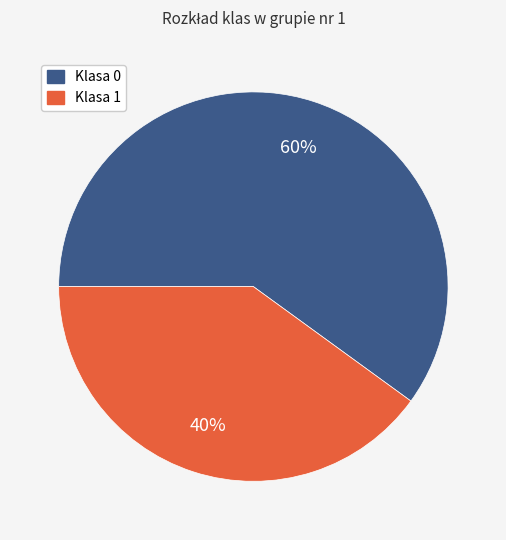

Do Klasa 0 and Klasa 1 together represent more than half of the pie?

Yes